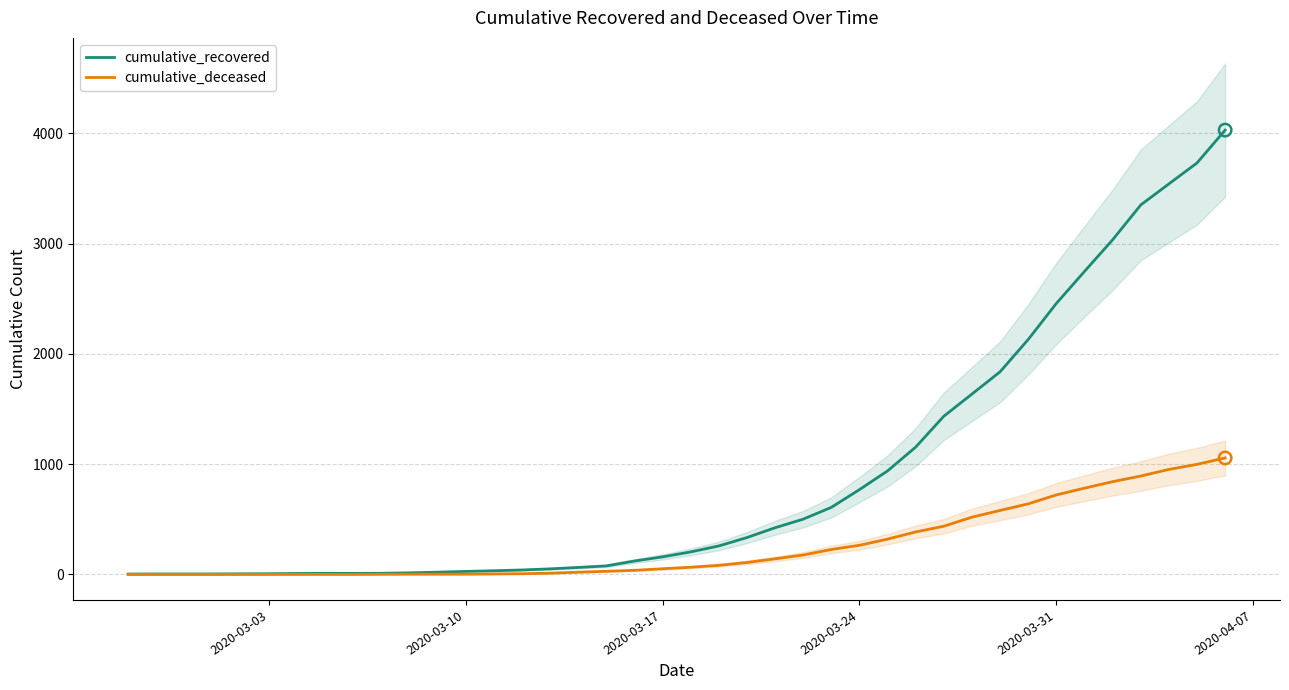

What are all the series names shown in the legend?

cumulative_recovered, cumulative_deceased